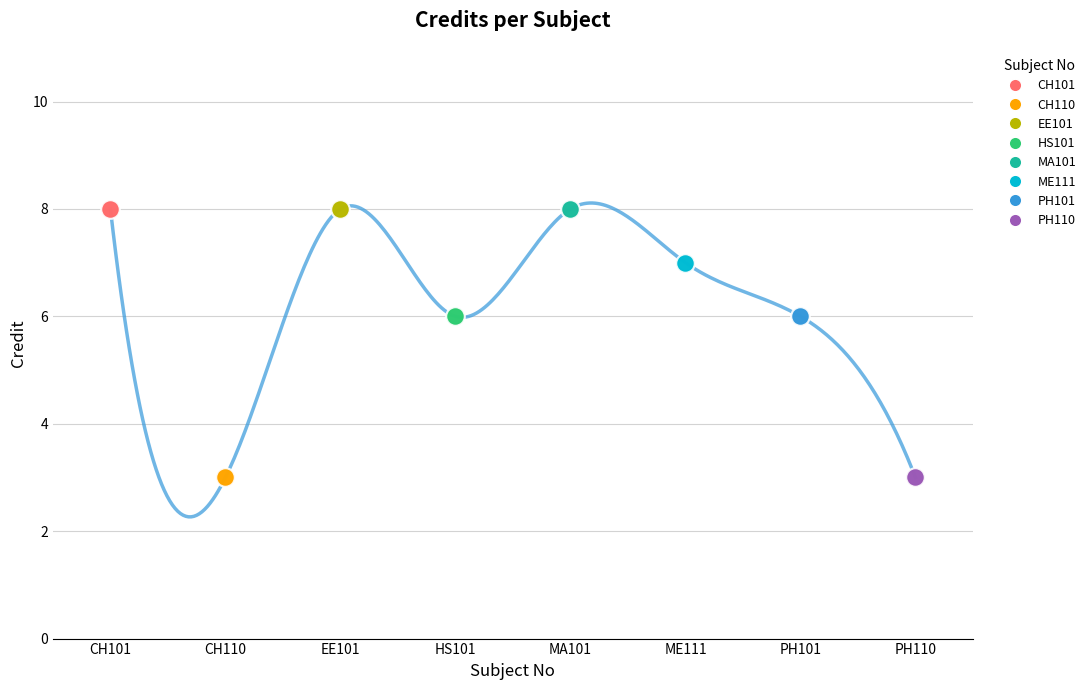

What is the ratio of the value at HS101 to the value at CH110?

2.0